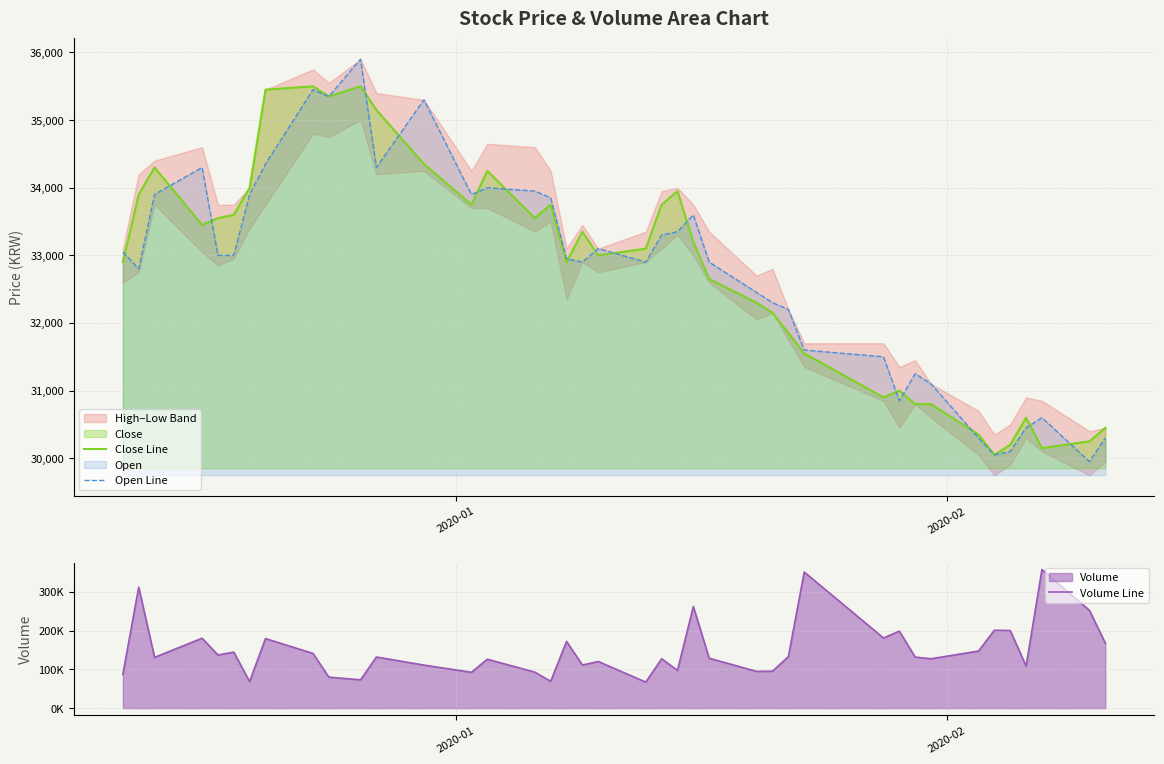

What is the lowest value of the Close Line series?

30050